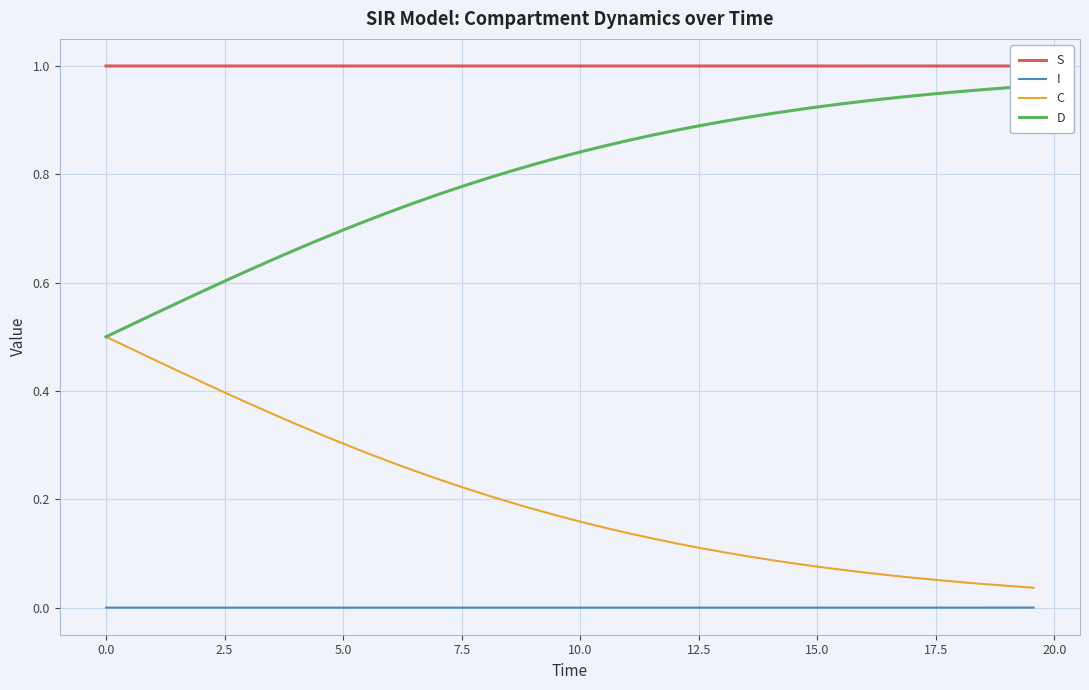

What is the difference between the maximum and second lowest values in the C series?

0.5